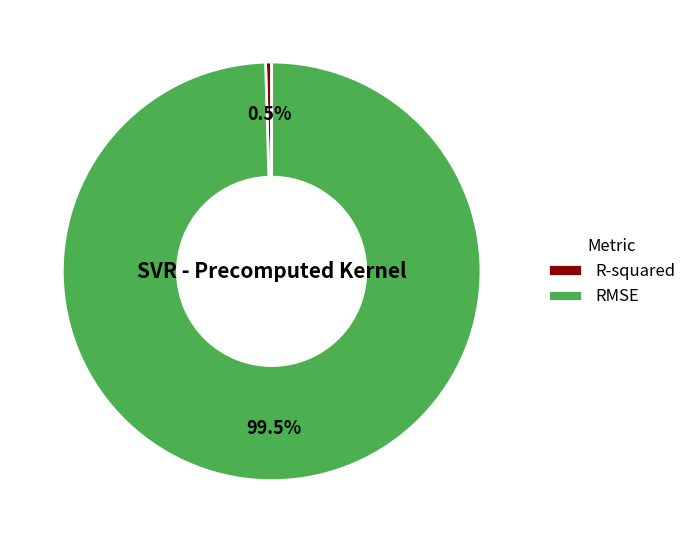

Which has a higher value, R-squared or RMSE?

RMSE